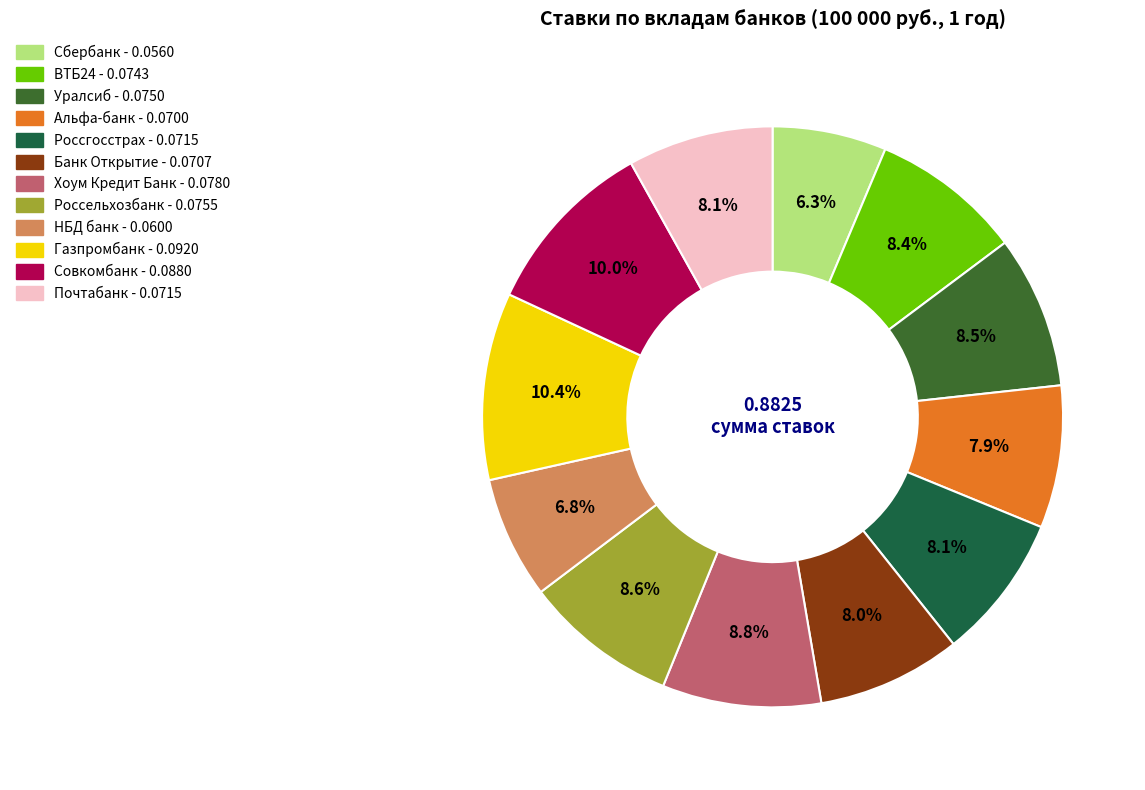

To the nearest percent, what is the average slice percentage?

8%